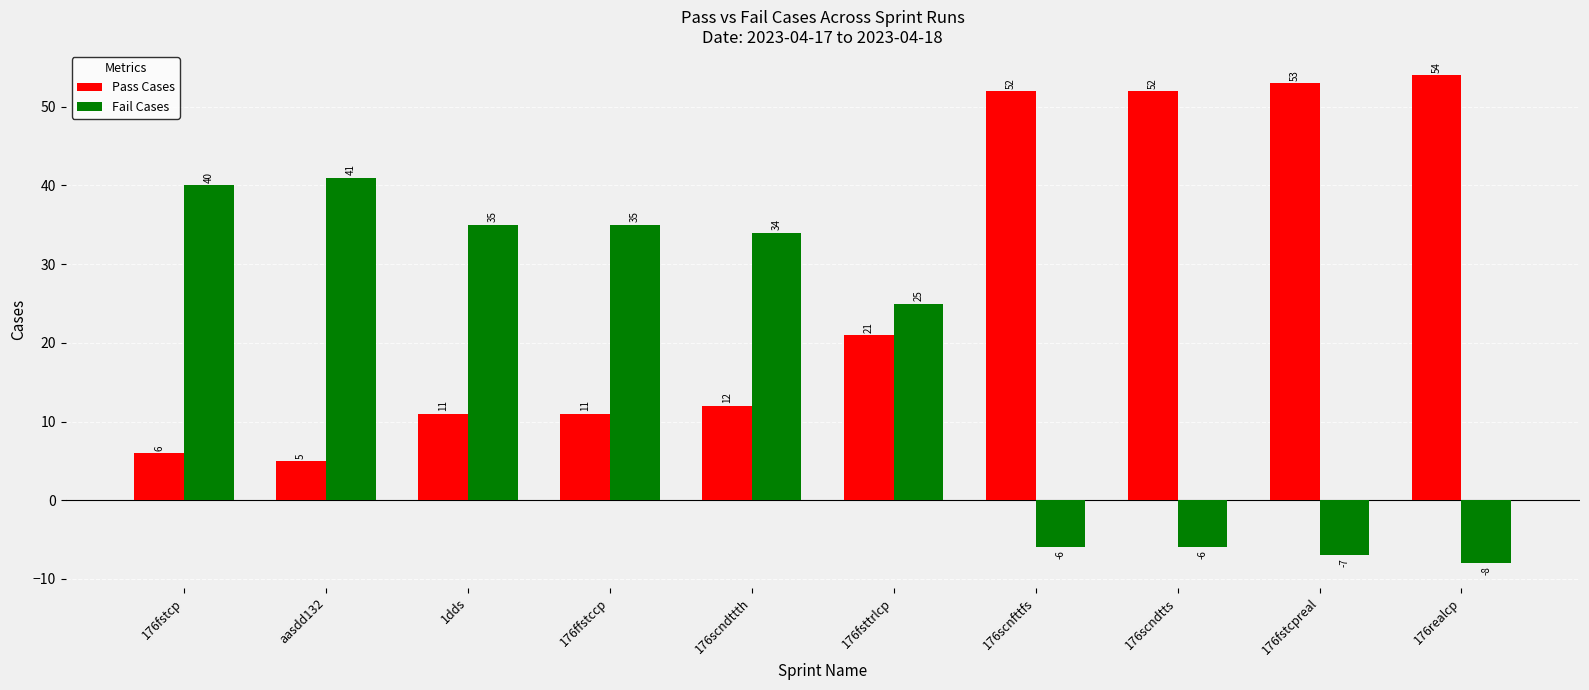

How many bars are there in each group?

2